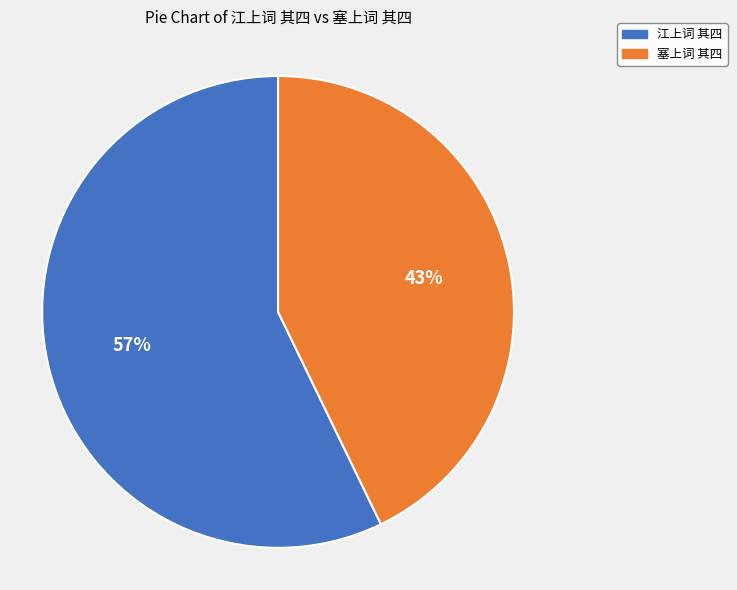

Is it true that 江上词 其四 is 57% of the pie?

True